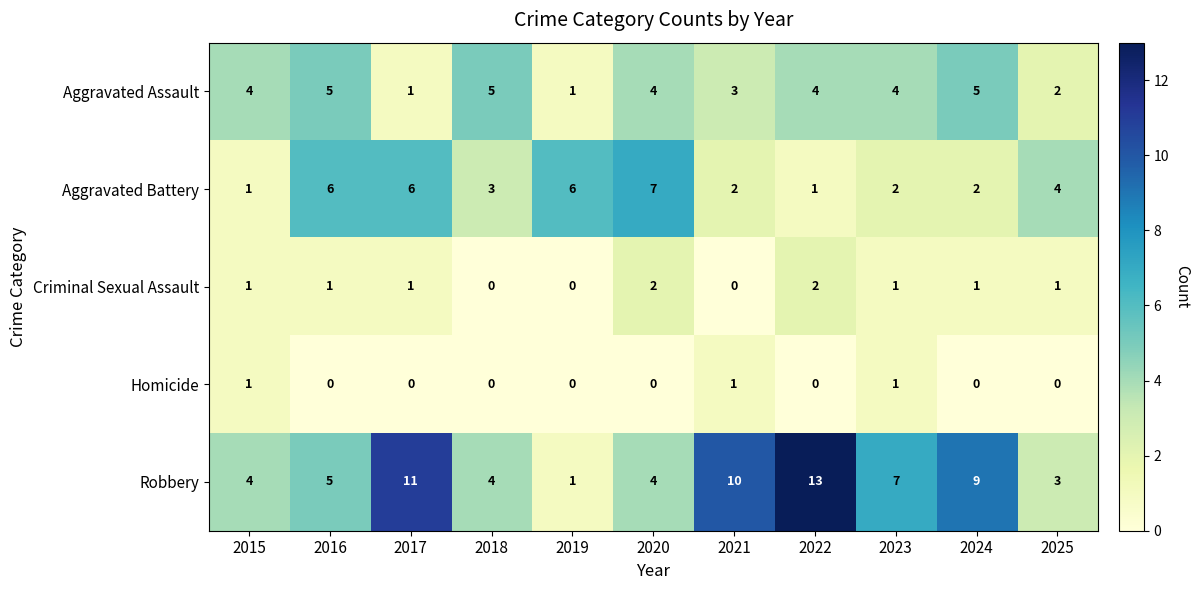

True or false: Robbery has a value of 4 at 2015.

True